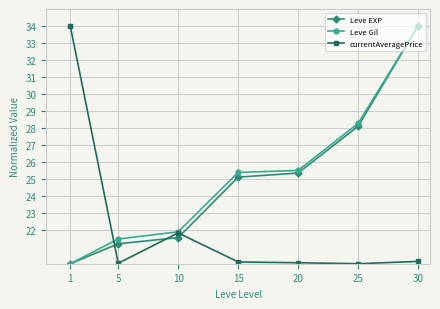

At which label is currentAveragePrice closest to 27?

10